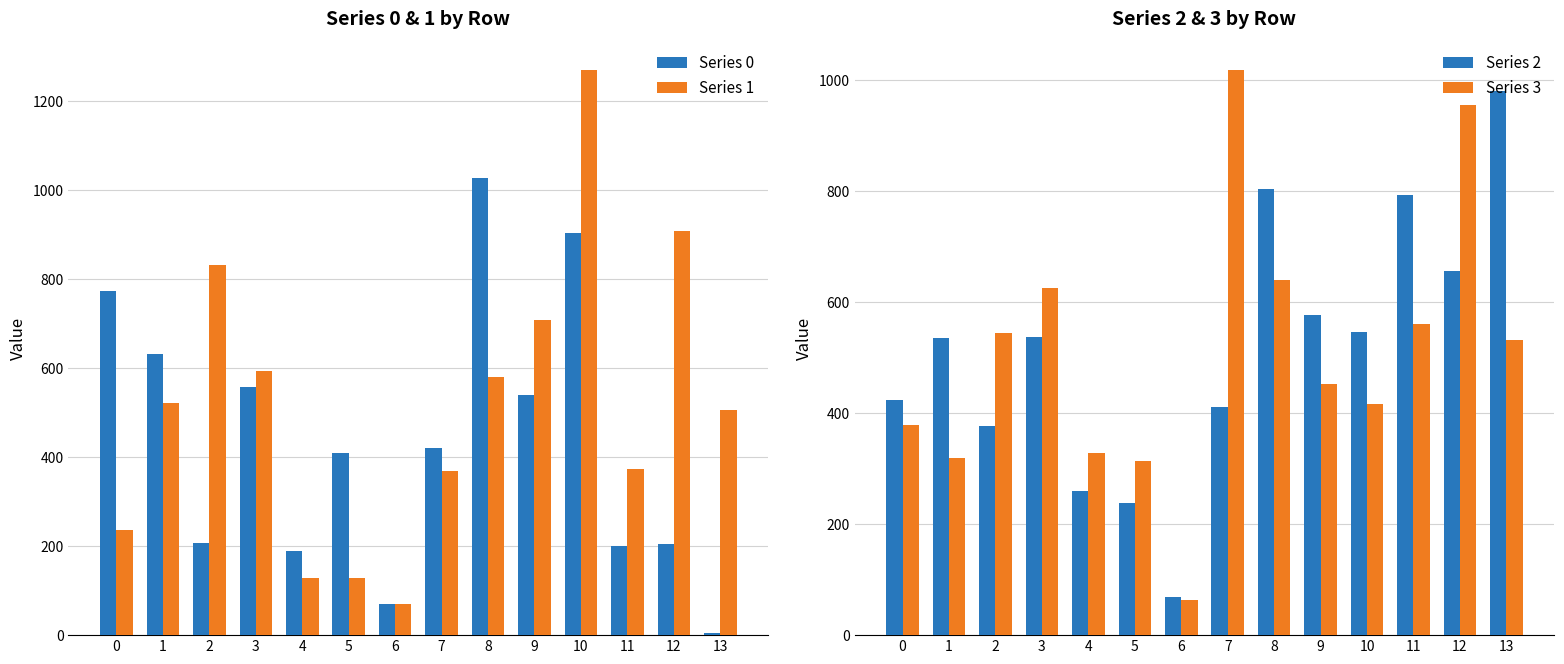

What value does the Series 3 series have at 13?

531.2